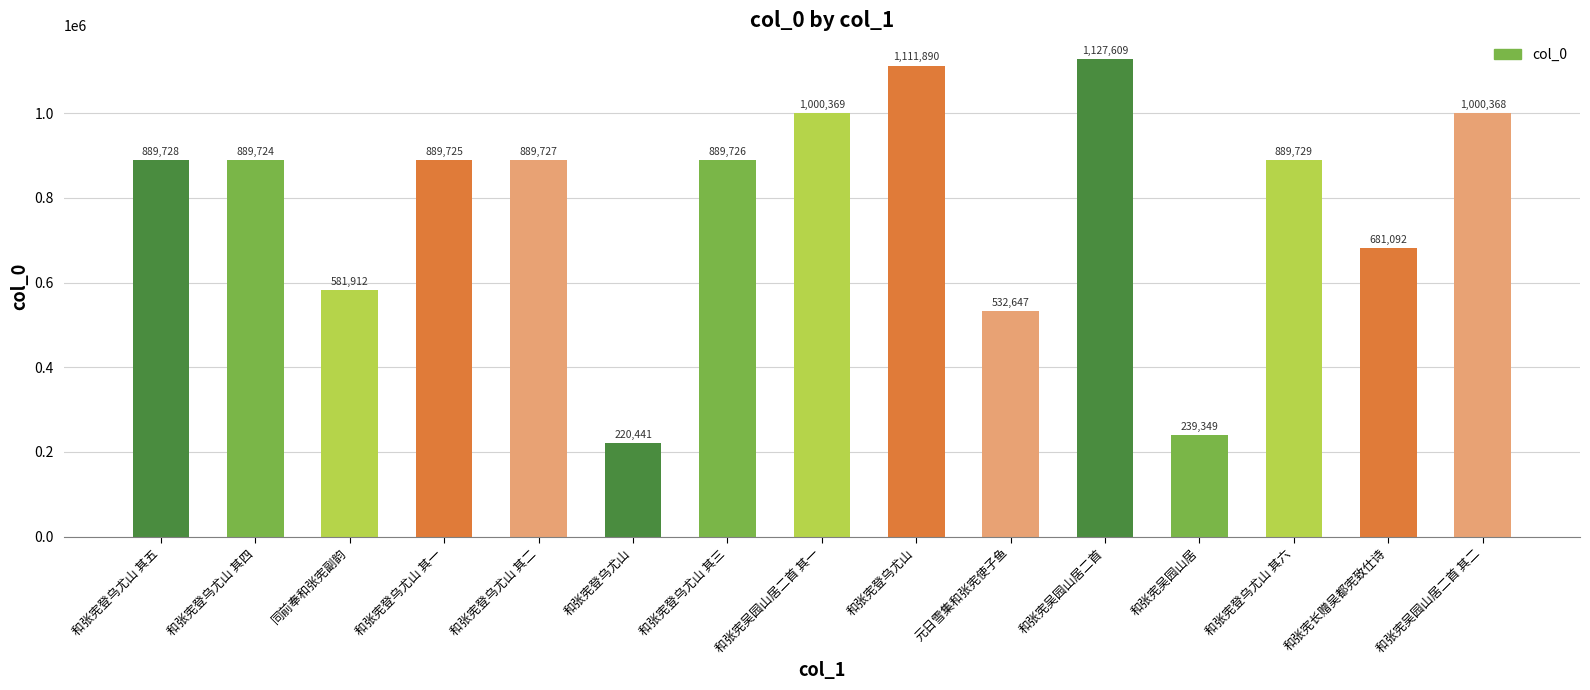

What is the change in value from 和张宪登乌尤山 其三 to 和张宪登乌尤山?

+222164